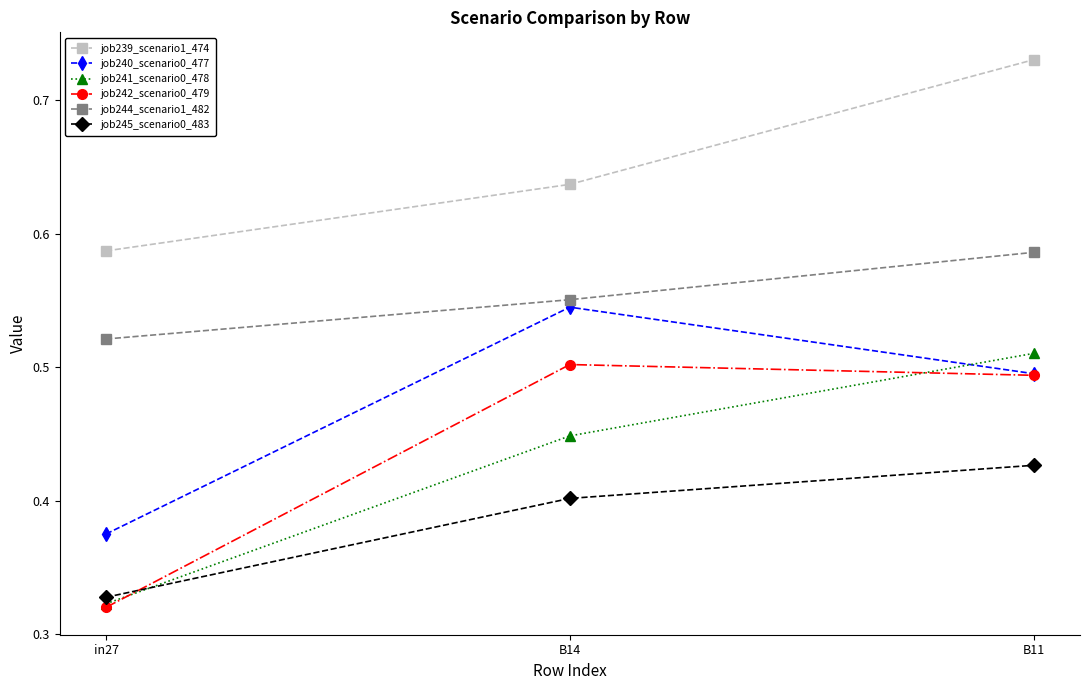

List the series in order of their peak value, highest first.

job239_scenario1_474, job244_scenario1_482, job240_scenario0_477, job241_scenario0_478, job242_scenario0_479, job245_scenario0_483